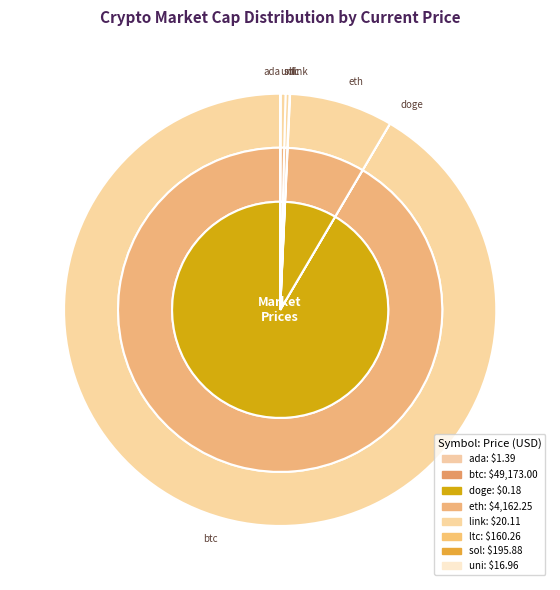

Is it true that sol is 0% of the pie?

True